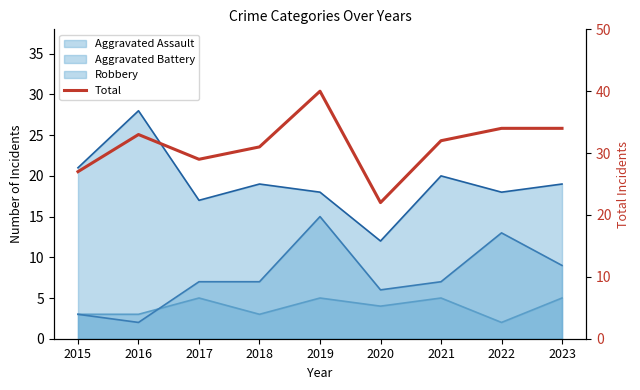

What is the change in value from 2019 to 2023?

-6